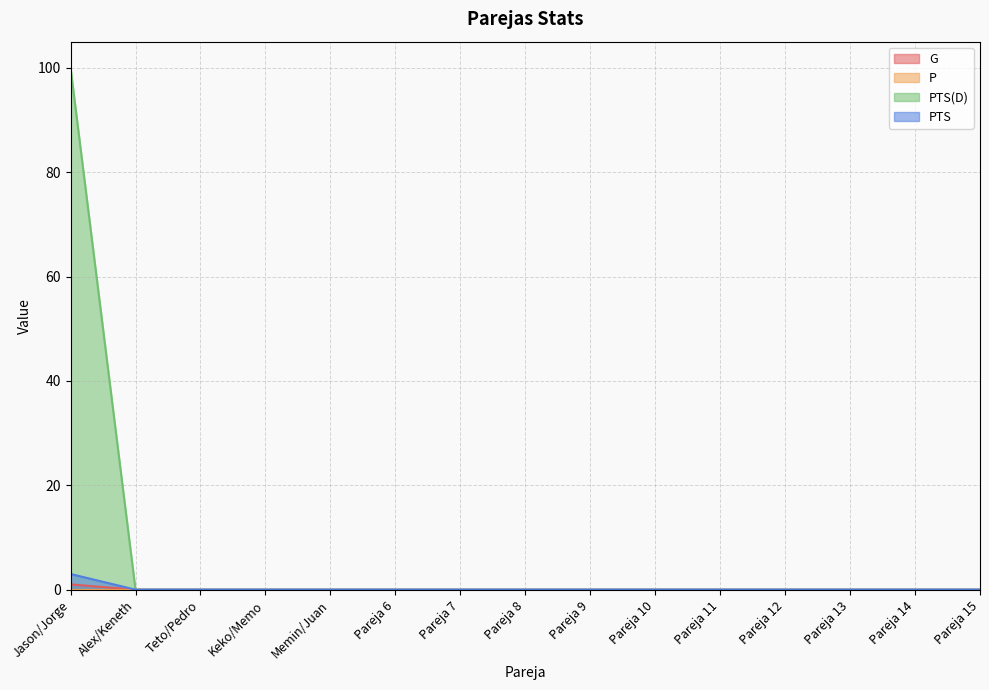

How many positive values does the PTS(D) series have?

1